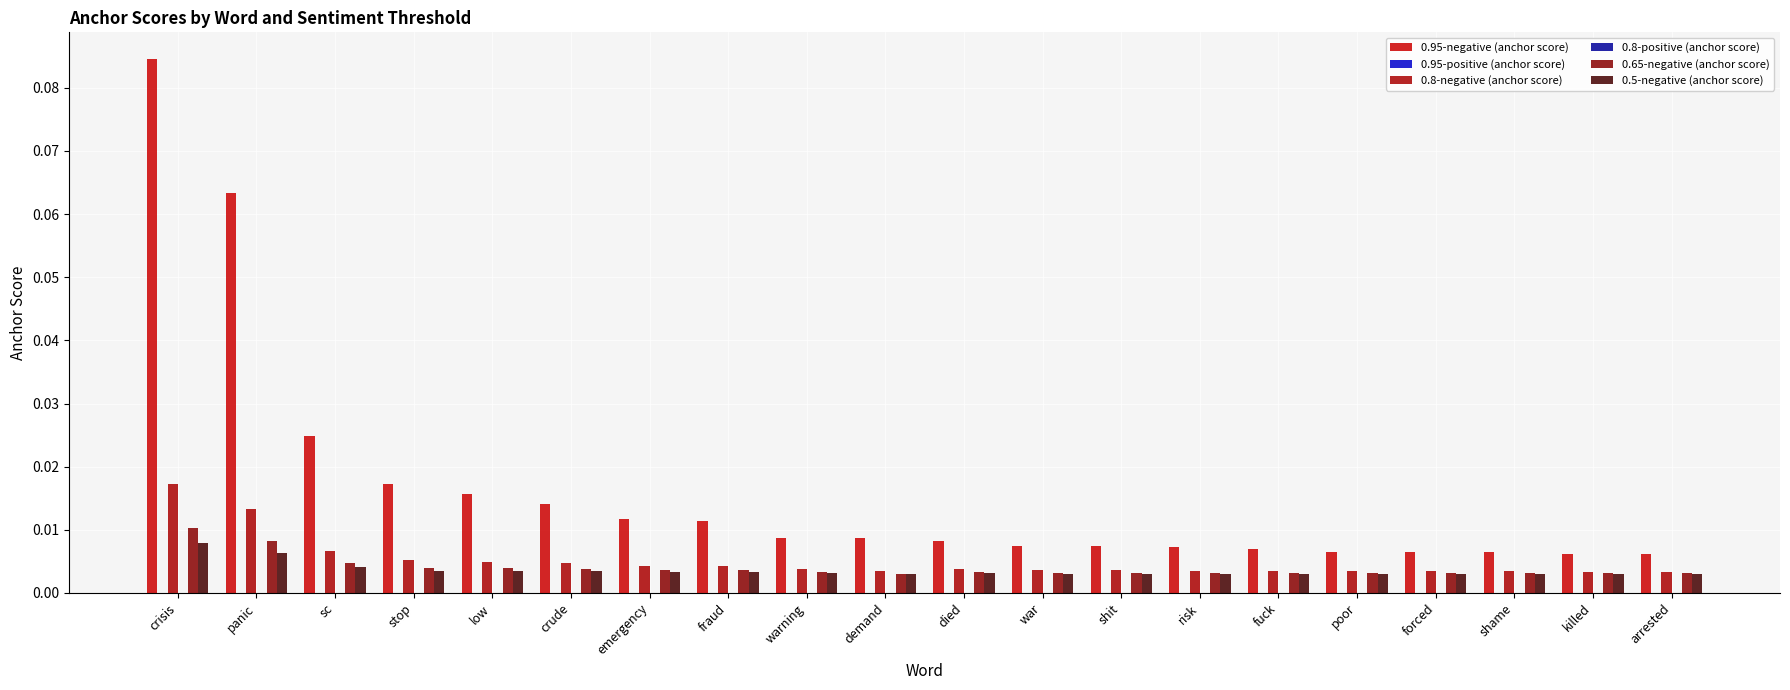

What is the label of the 18th bar from the right?

sc